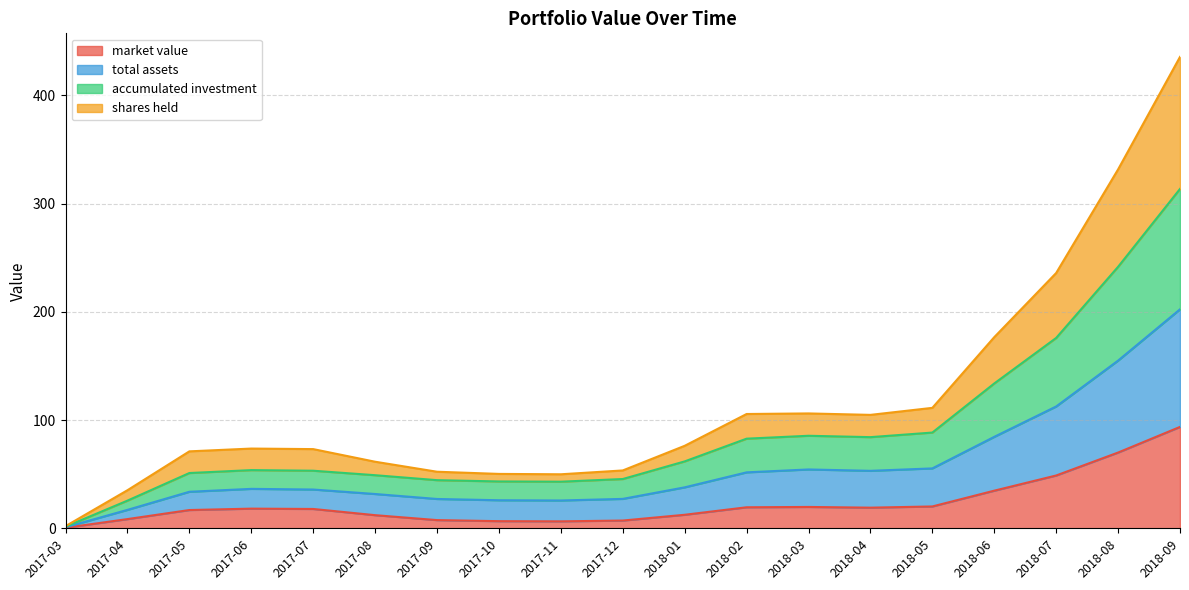

What is the maximum value for market value?

93.7